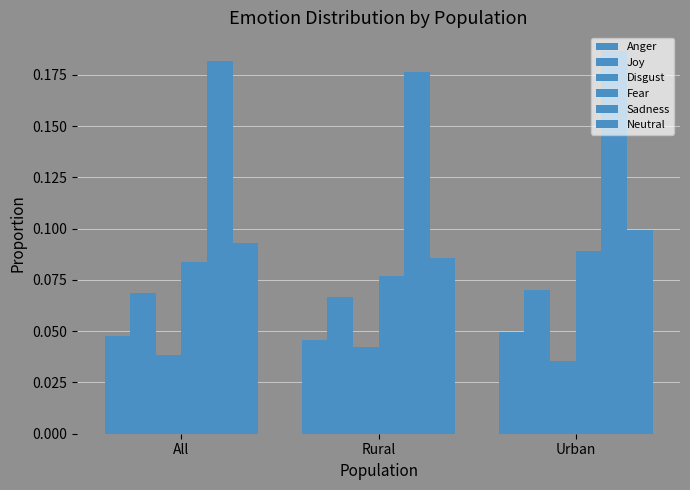

How many categories are shown in the chart?

3